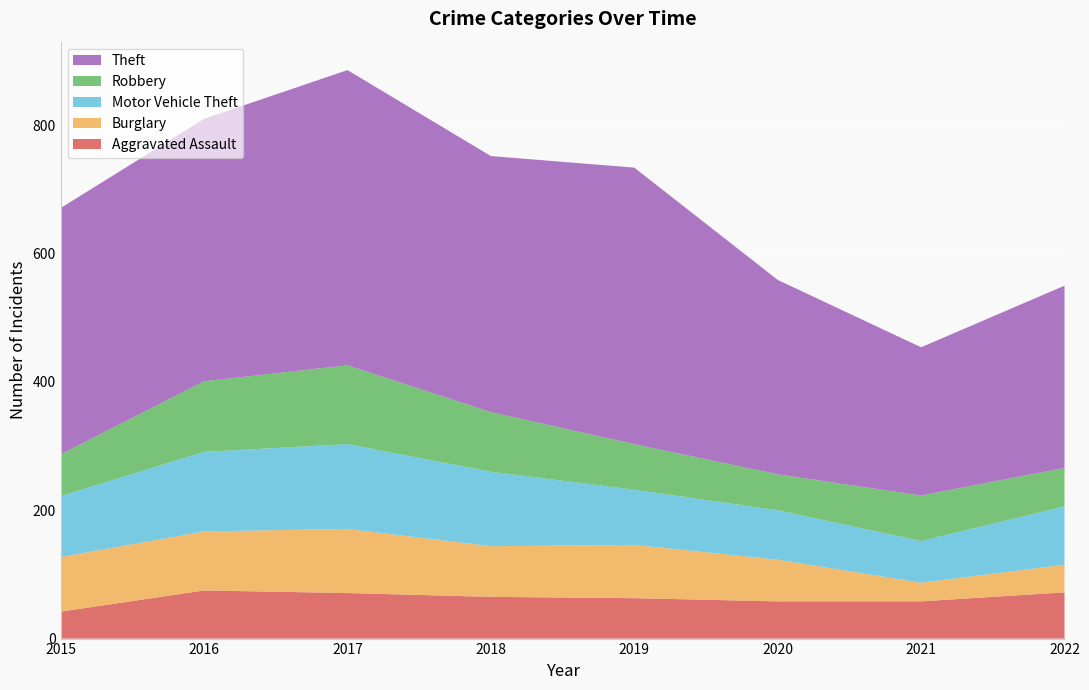

Reading right to left, transcribe all the data shown in this chart.

Aggravated Assault: 2022=72	2021=58	2020=58	2019=63	2018=65	2017=71	2016=75	2015=42
Burglary: 2022=43	2021=29	2020=65	2019=83	2018=79	2017=100	2016=92	2015=85
Motor Vehicle Theft: 2022=91	2021=65	2020=77	2019=86	2018=116	2017=132	2016=124	2015=95
Robbery: 2022=60	2021=71	2020=56	2019=71	2018=93	2017=123	2016=110	2015=65
Theft: 2022=284	2021=231	2020=303	2019=431	2018=399	2017=460	2016=409	2015=384